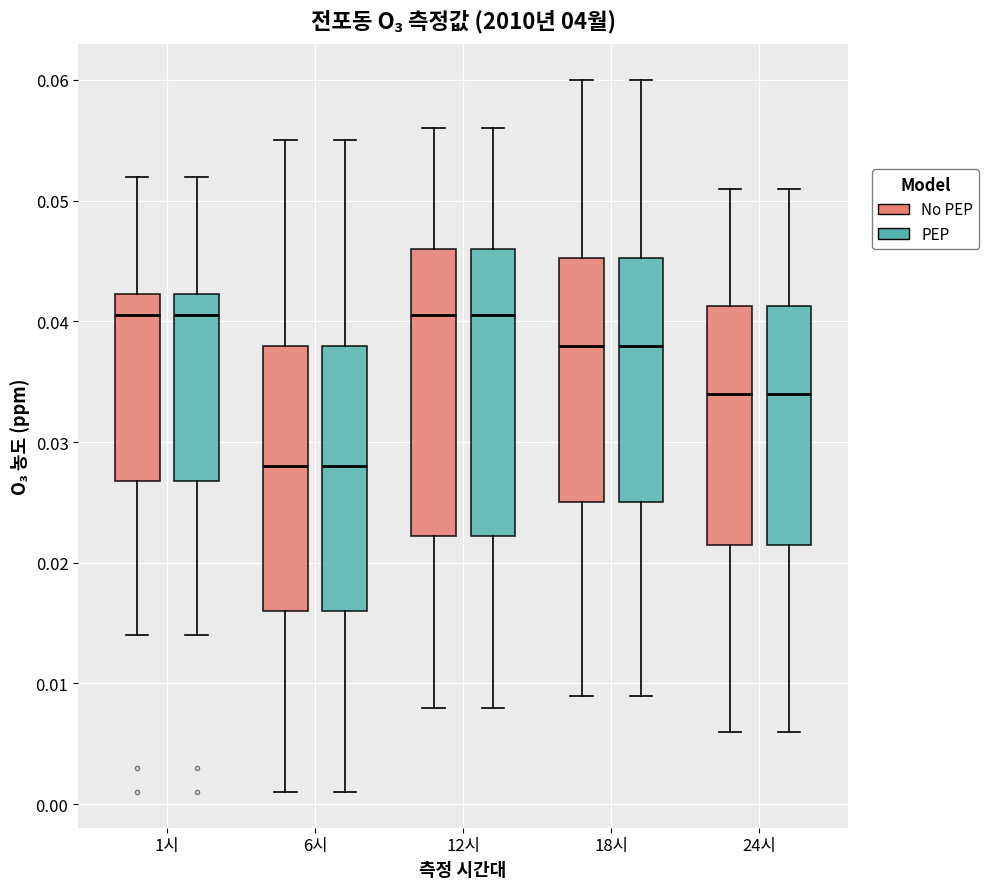

Reading left to right, read every box against the y-axis: the position of its median line, the range the box covers, and the ends of its whiskers. The values are not printed on the chart, so give them approximately, as read against the axis.

1시 (No PEP): median 0.041, box 0.027 to 0.042, whiskers 0.014 to 0.052
1시 (PEP): median 0.041, box 0.027 to 0.042, whiskers 0.014 to 0.052
6시 (No PEP): median 0.028, box 0.016 to 0.038, whiskers 0.001 to 0.055
6시 (PEP): median 0.028, box 0.016 to 0.038, whiskers 0.001 to 0.055
12시 (No PEP): median 0.041, box 0.022 to 0.046, whiskers 0.008 to 0.056
12시 (PEP): median 0.041, box 0.022 to 0.046, whiskers 0.008 to 0.056
18시 (No PEP): median 0.038, box 0.025 to 0.045, whiskers 0.009 to 0.060
18시 (PEP): median 0.038, box 0.025 to 0.045, whiskers 0.009 to 0.060
24시 (No PEP): median 0.034, box 0.022 to 0.041, whiskers 0.006 to 0.051
24시 (PEP): median 0.034, box 0.022 to 0.041, whiskers 0.006 to 0.051